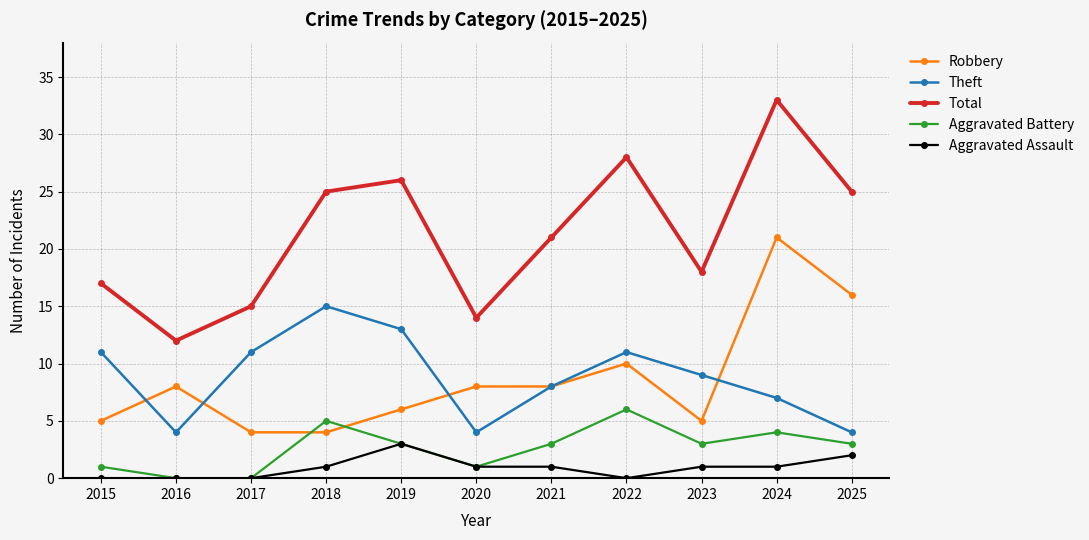

The Robbery series shows 21 at 2024. True or false?

True